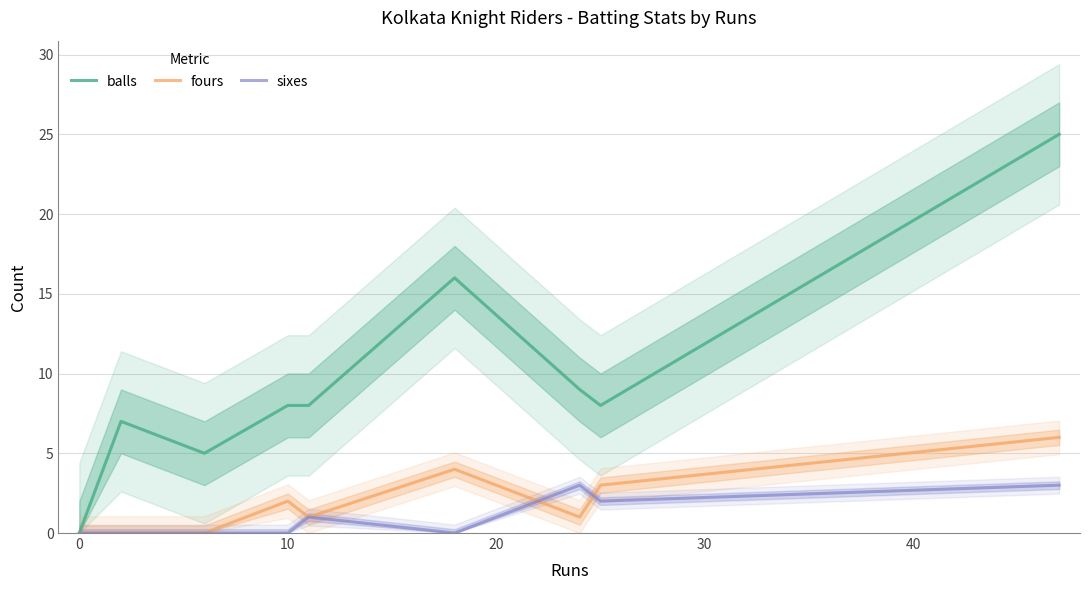

List the series in order of their peak value, lowest first.

sixes, fours, balls